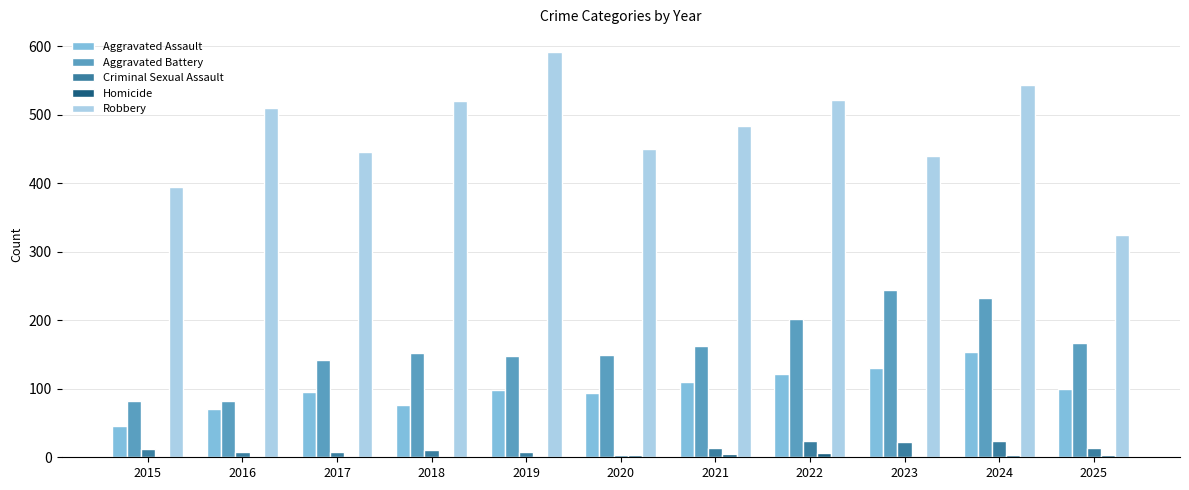

Which category has the highest value in the Robbery series?

2019